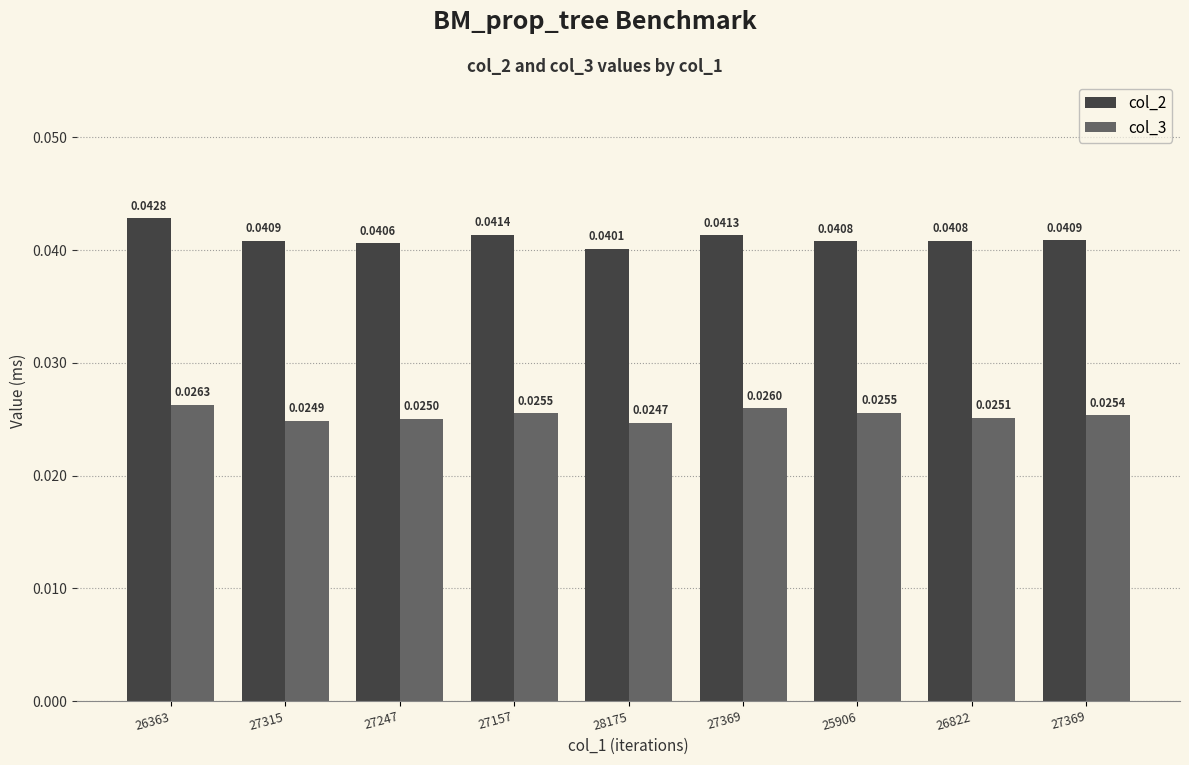

How many distinct data groups are displayed?

2